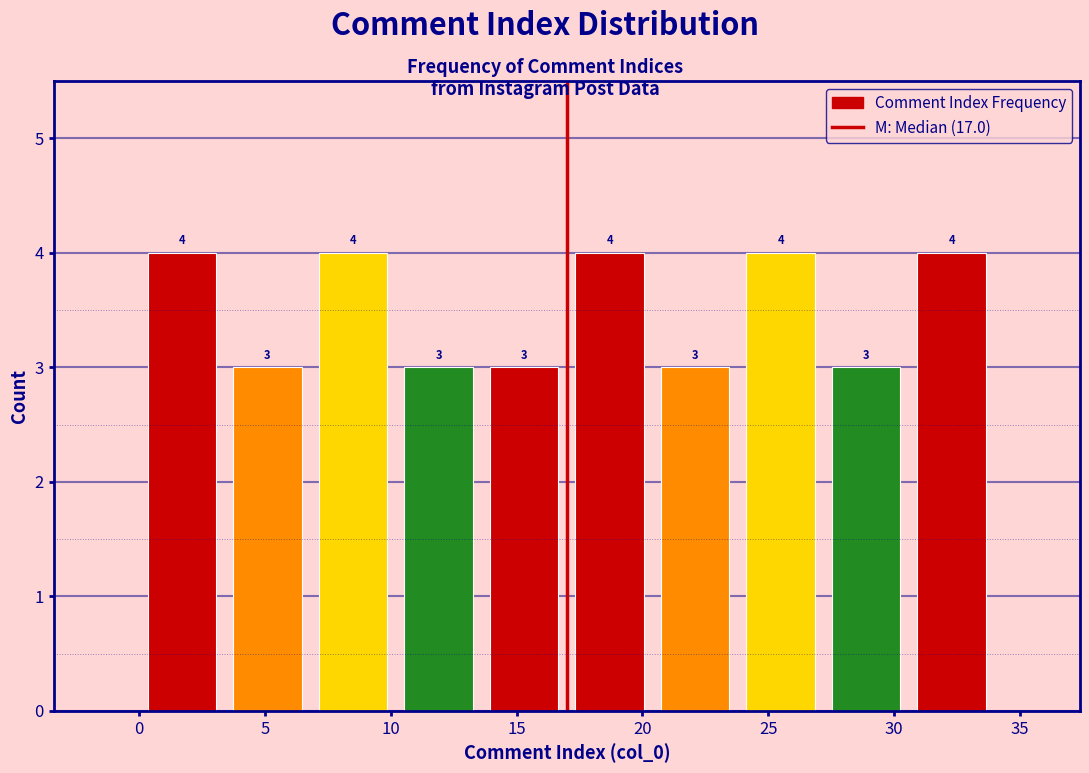

Reading left to right, transcribe this chart: for each bar, give the range it covers on the x-axis and its height. The bar edges are not printed on the chart, so give them approximately, as read against the axis.

0.0 to 3.4: 4
3.4 to 6.8: 3
6.8 to 10.2: 4
10.2 to 13.6: 3
13.6 to 17.0: 3
17.0 to 20.4: 4
20.4 to 23.8: 3
23.8 to 27.2: 4
27.2 to 30.6: 3
30.6 to 34.0: 4